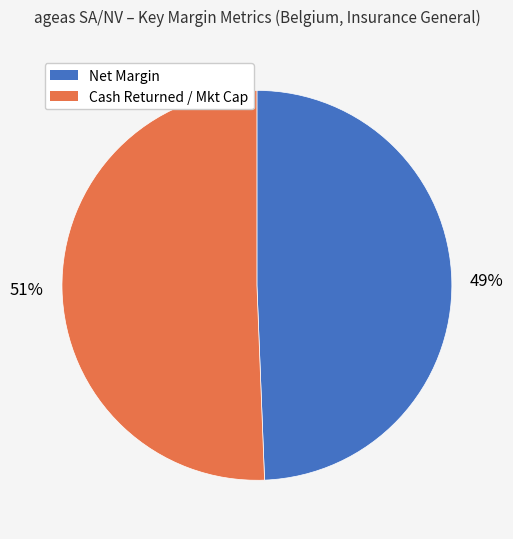

To the nearest percent, what is the average slice percentage?

50%